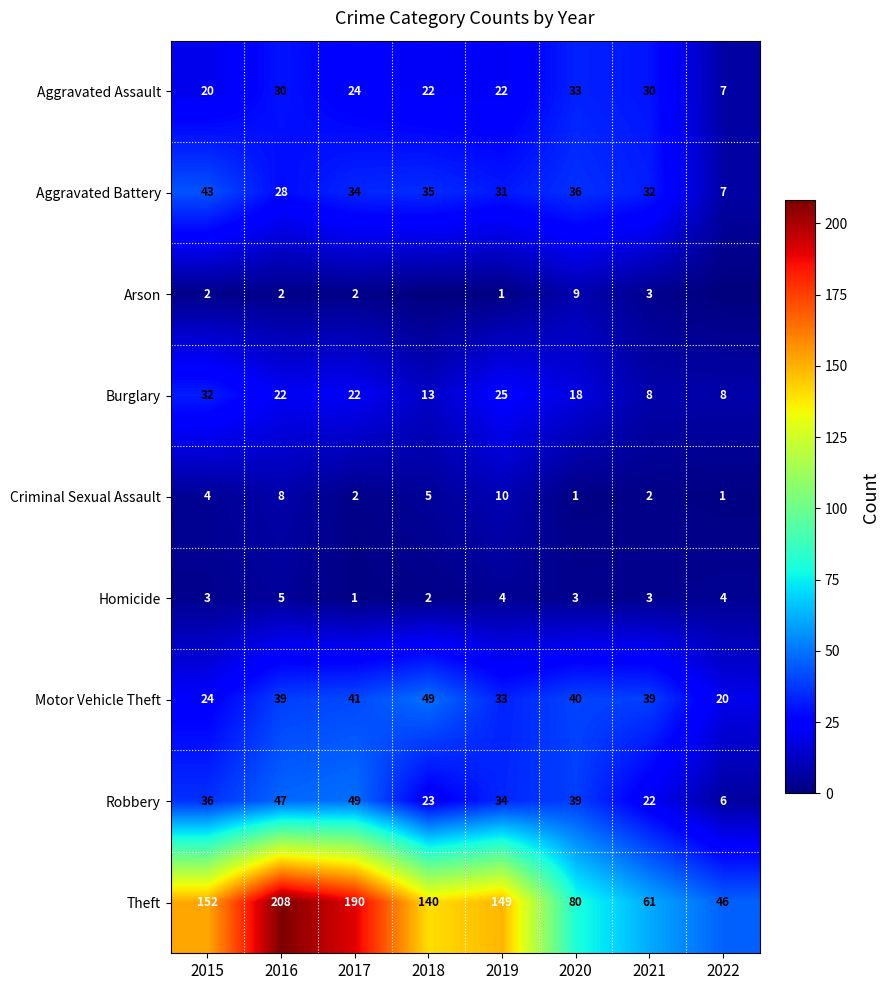

Read the Homicide value at 2019.

4